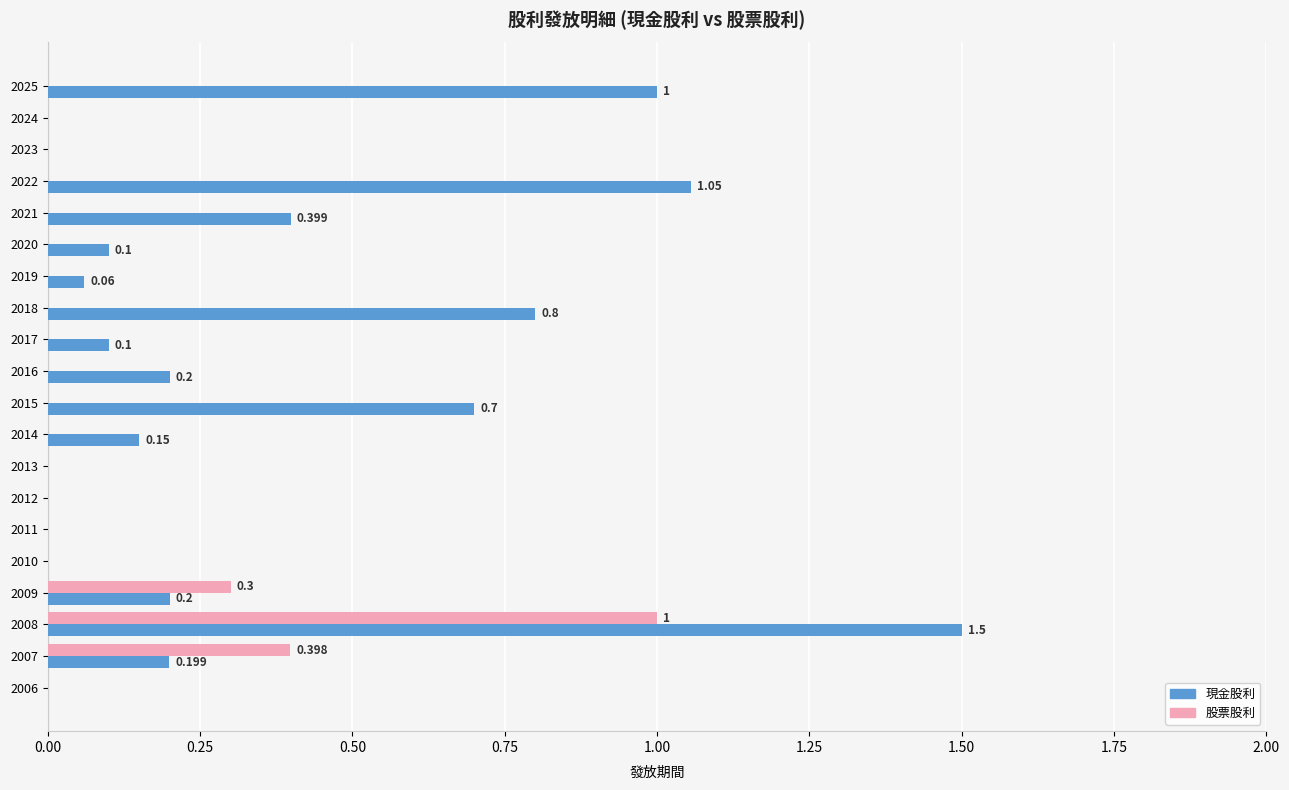

Between 2025 and 2018, which series saw the biggest shift?

現金股利